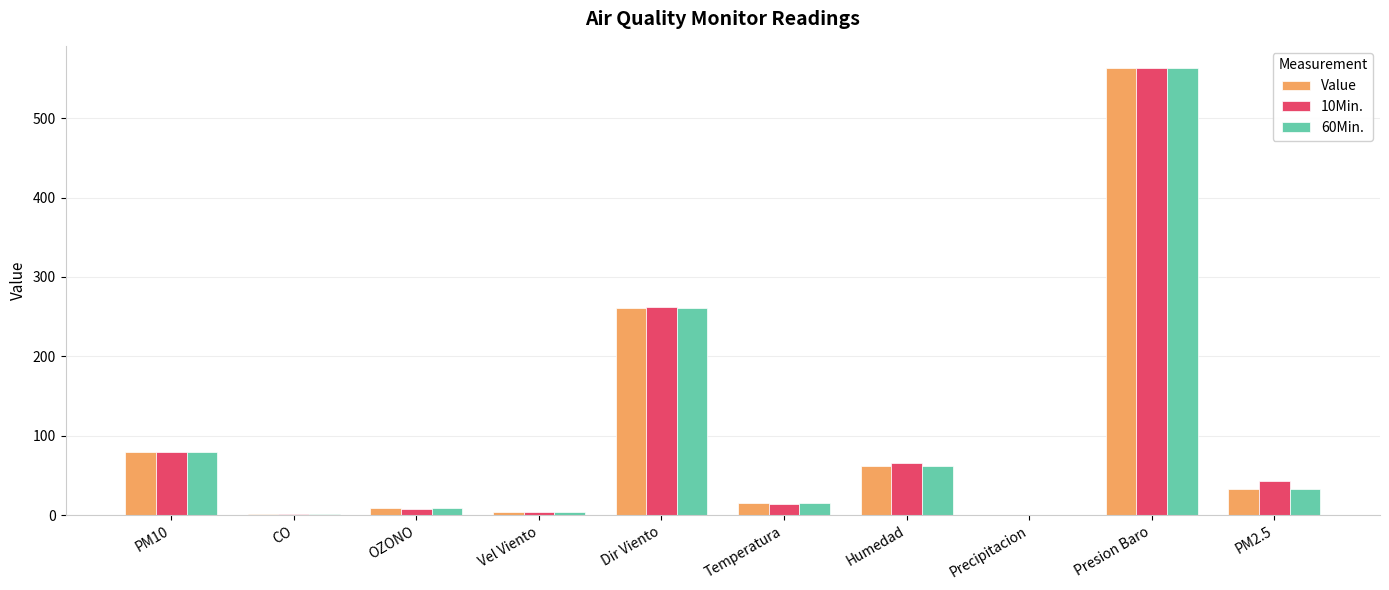

At which category is the sum across all series the highest?

Presion Baro